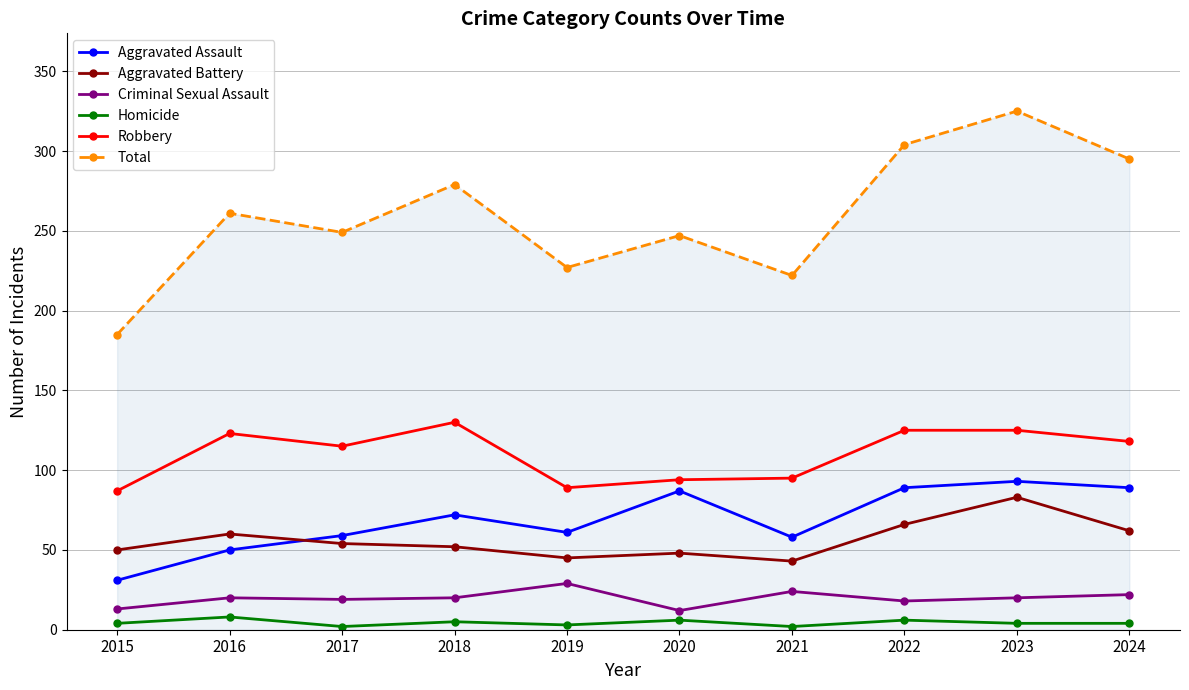

The Robbery series shows 61 at 2019. True or false?

False